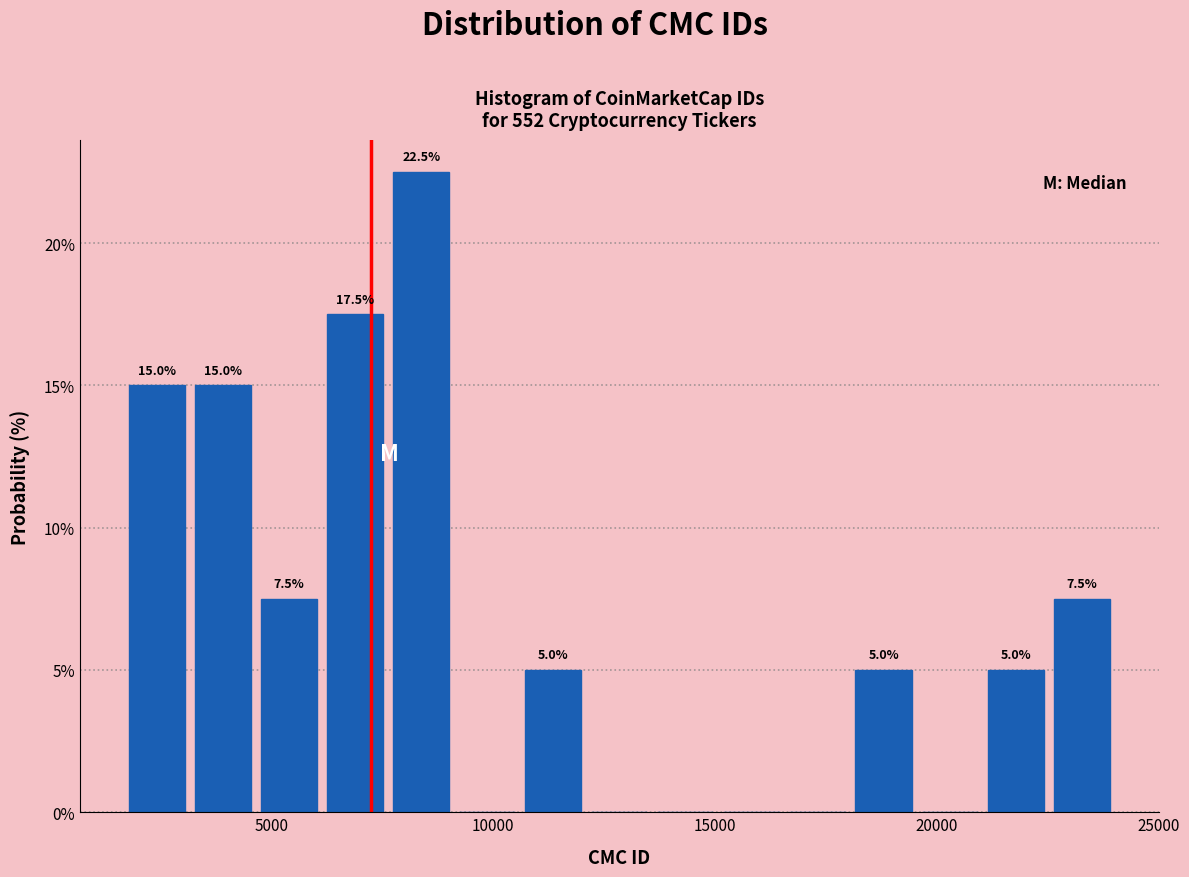

Around what value on the x-axis is the tallest bar? Give the approximate position of its centre, as read against the axis.

8500